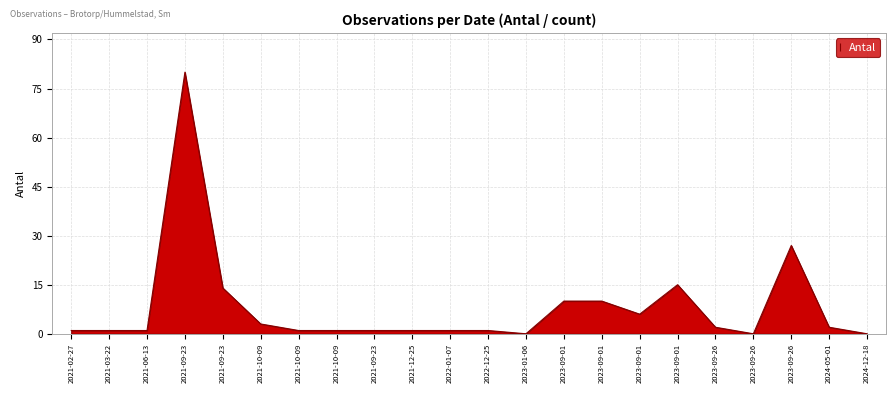

Is this an area chart (filled region under the line)?

Yes